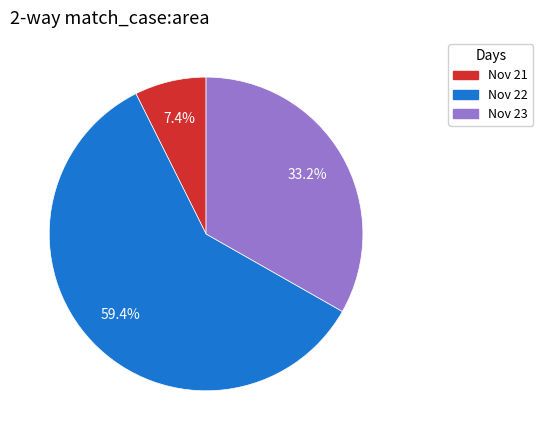

Rank the categories by value from highest to lowest.

Nov 22, Nov 23, Nov 21